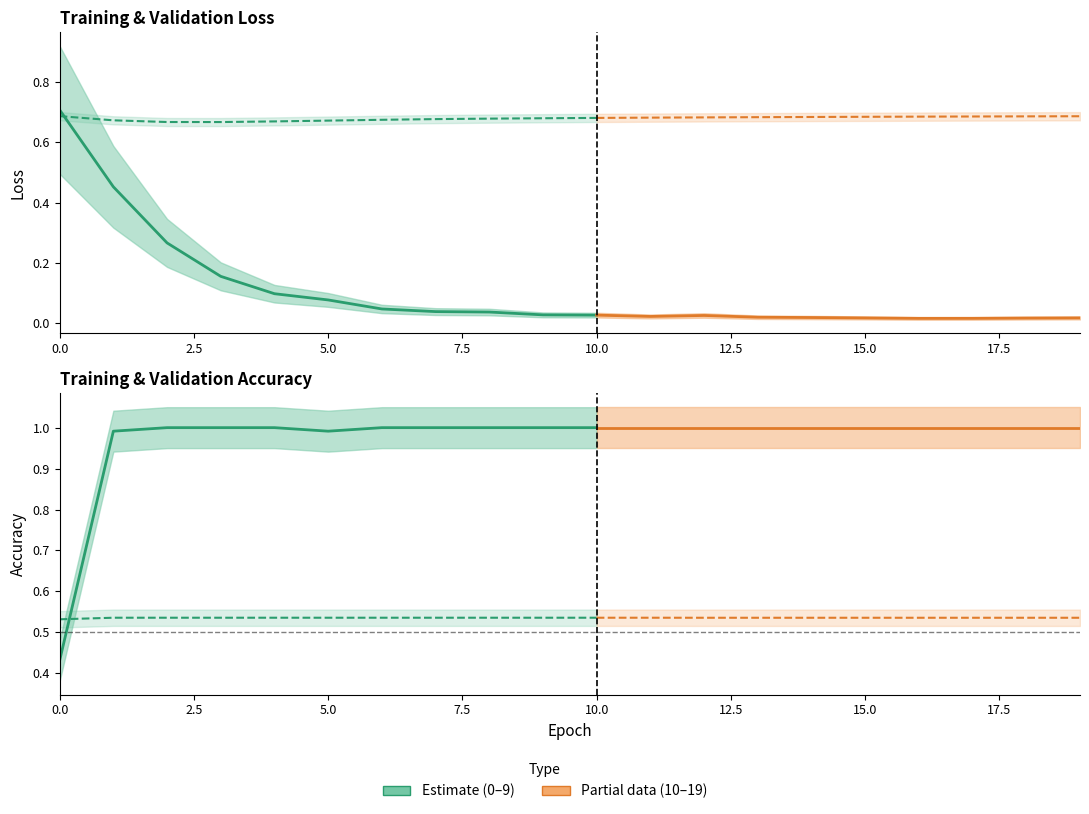

Between 6 and 18, which series saw the biggest shift?

train_loss